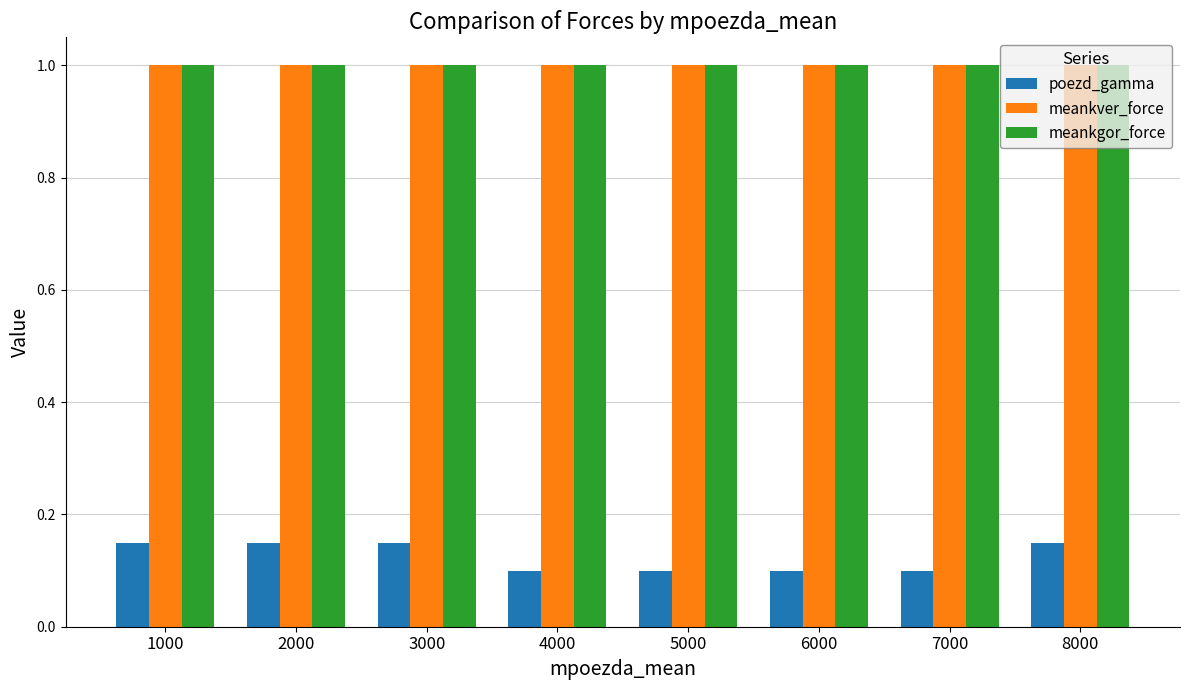

Is it true that poezd_gamma equals 0.1 at 1000?

True